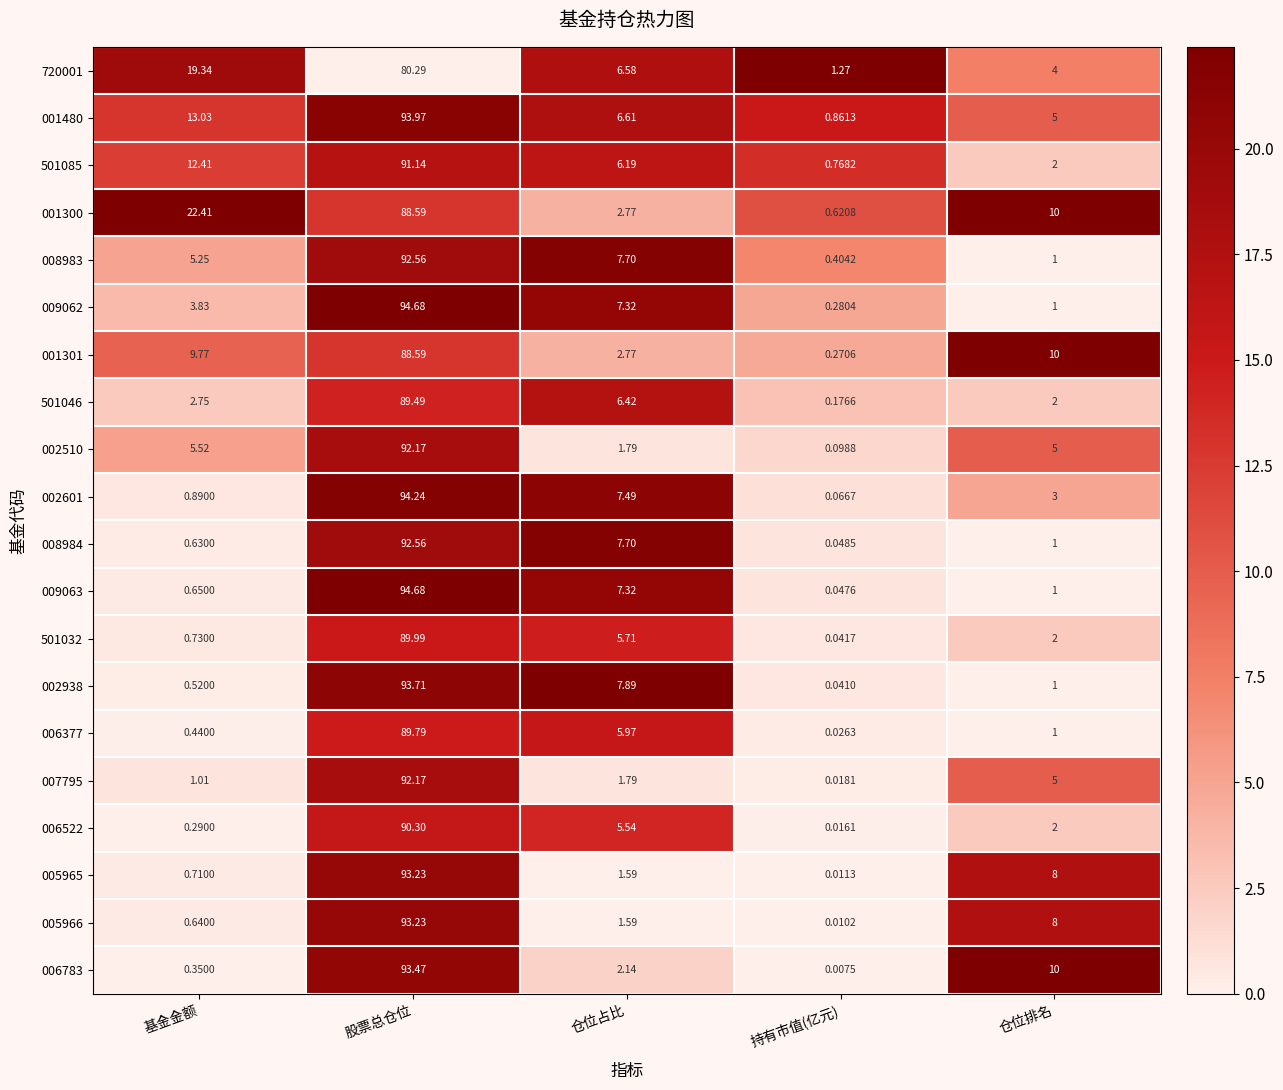

Which series changed the most between 持有市值(亿元) and 仓位排名?

006783